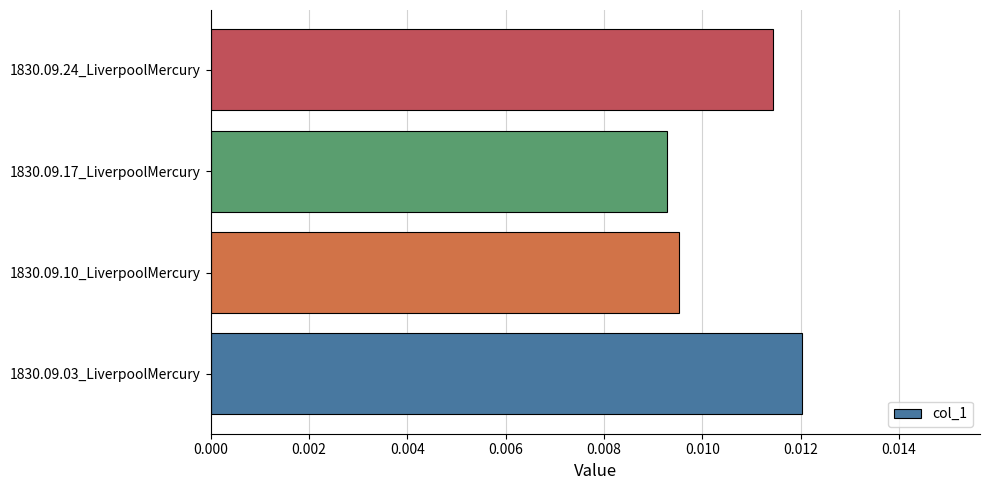

Which has a higher value, 1830.09.24_LiverpoolMercury or 1830.09.10_LiverpoolMercury?

1830.09.24_LiverpoolMercury